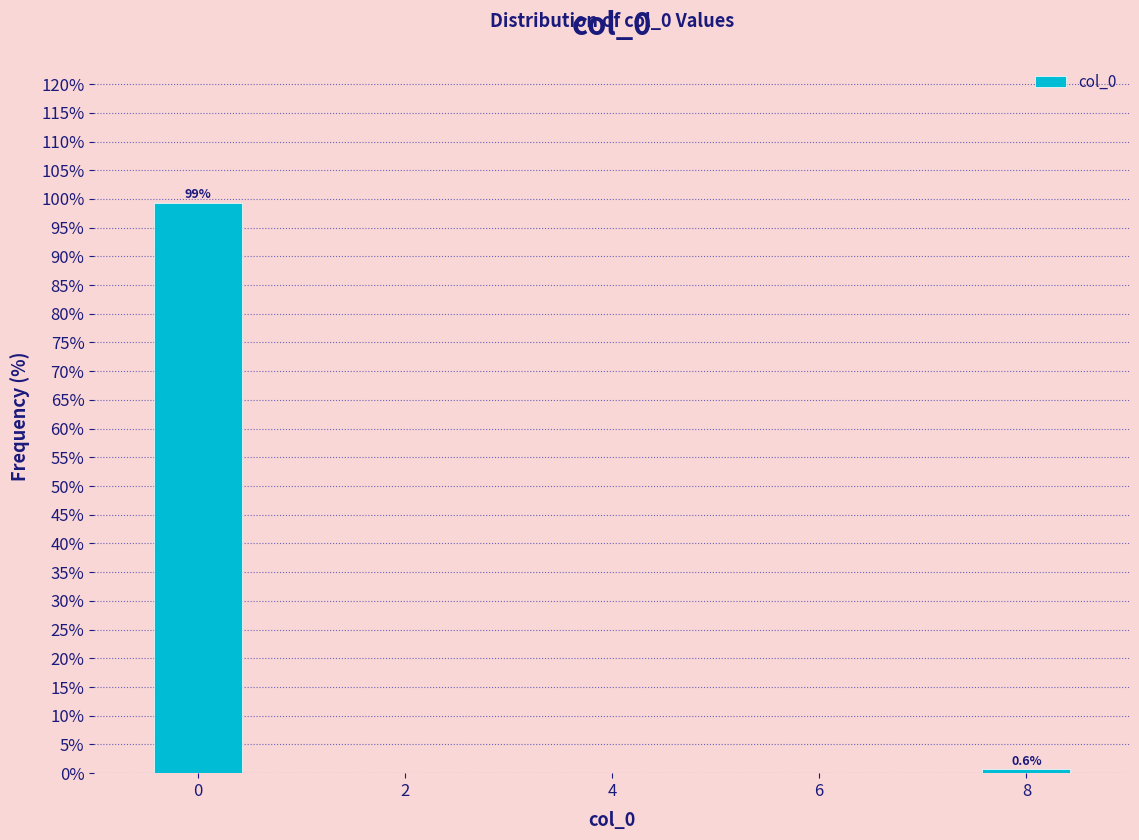

Which range on the x-axis has the tallest bar?

-0.5 to 0.5